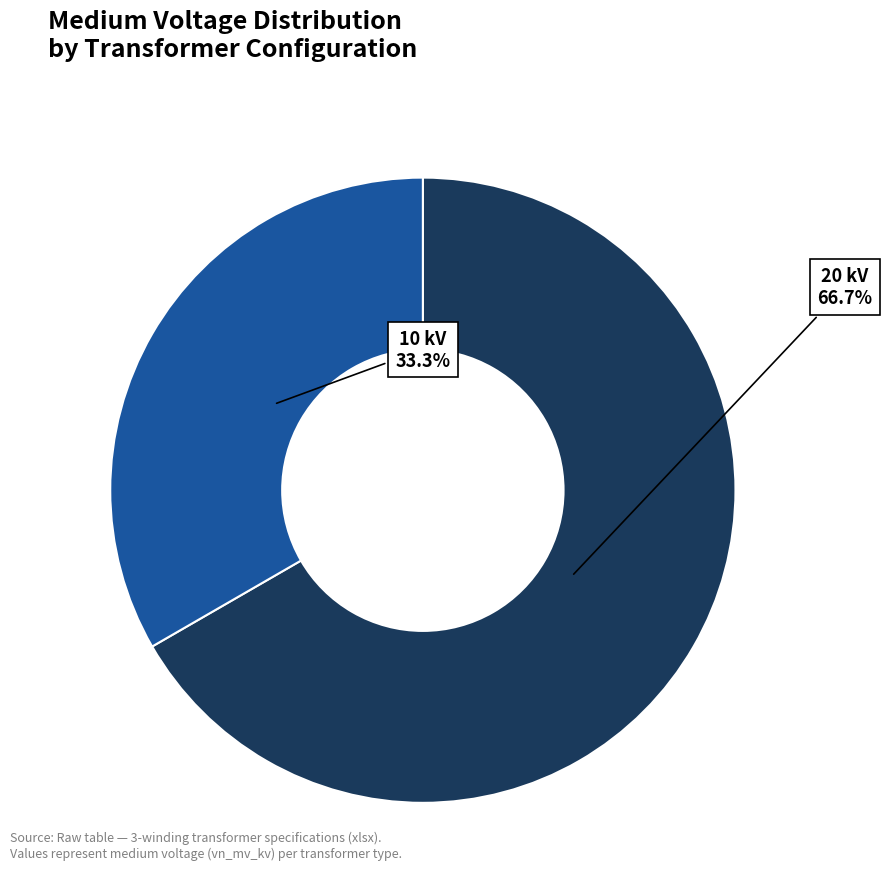

Is there any slice that represents more than half of the pie?

Yes